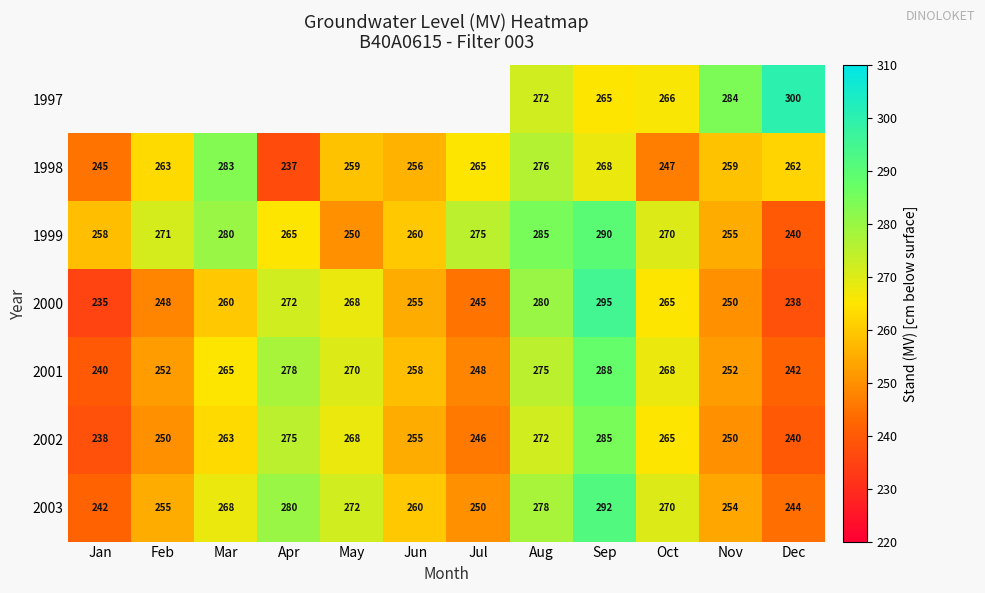

Which has a higher value, Oct or Nov?

Nov